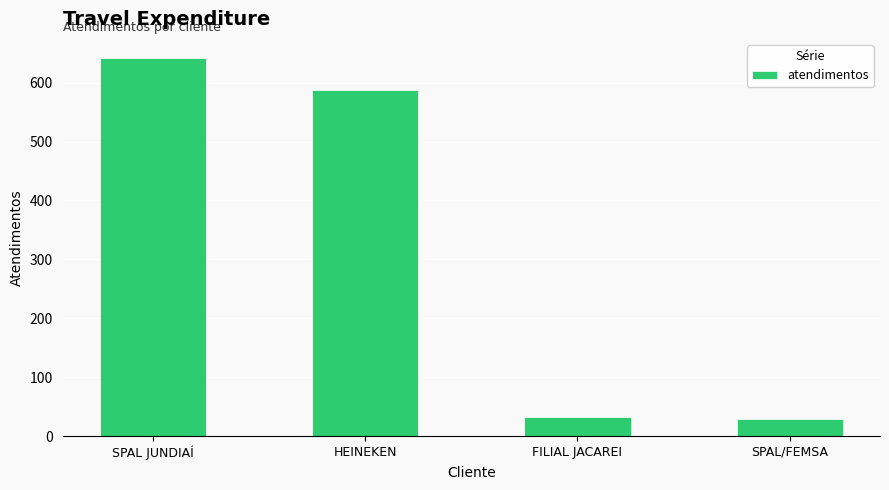

Is it true that the value at SPAL/FEMSA is 30?

True